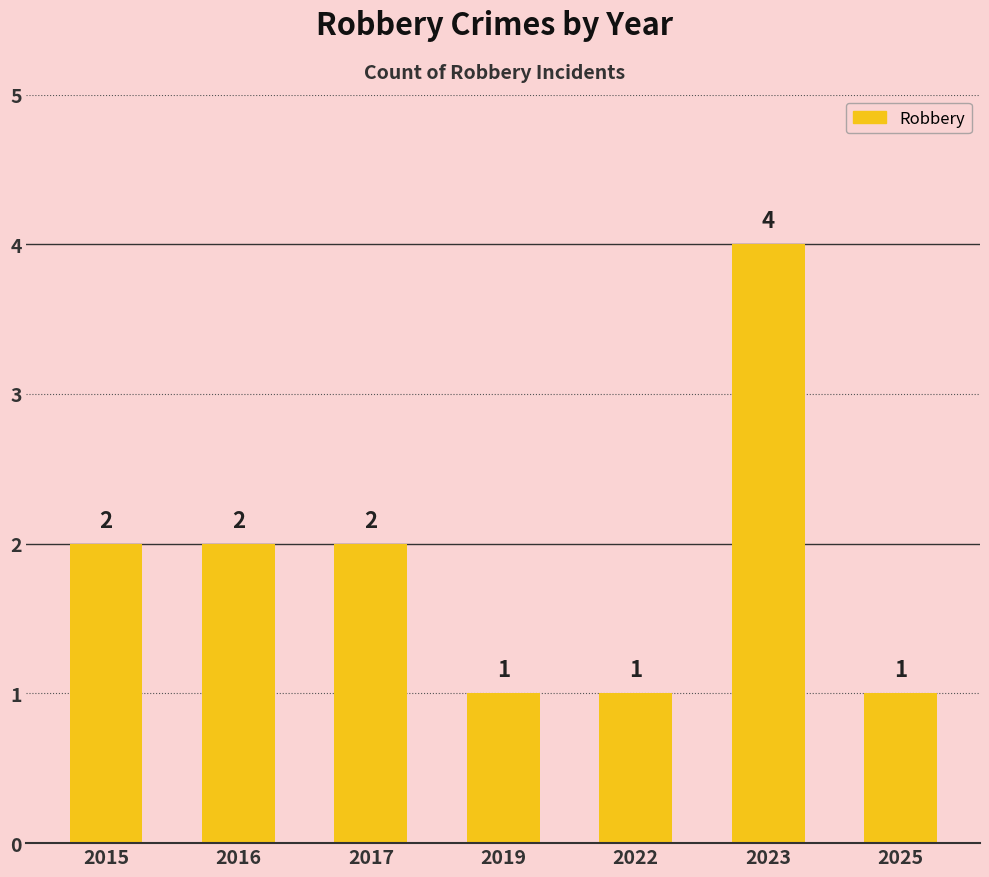

What is the average value?

2